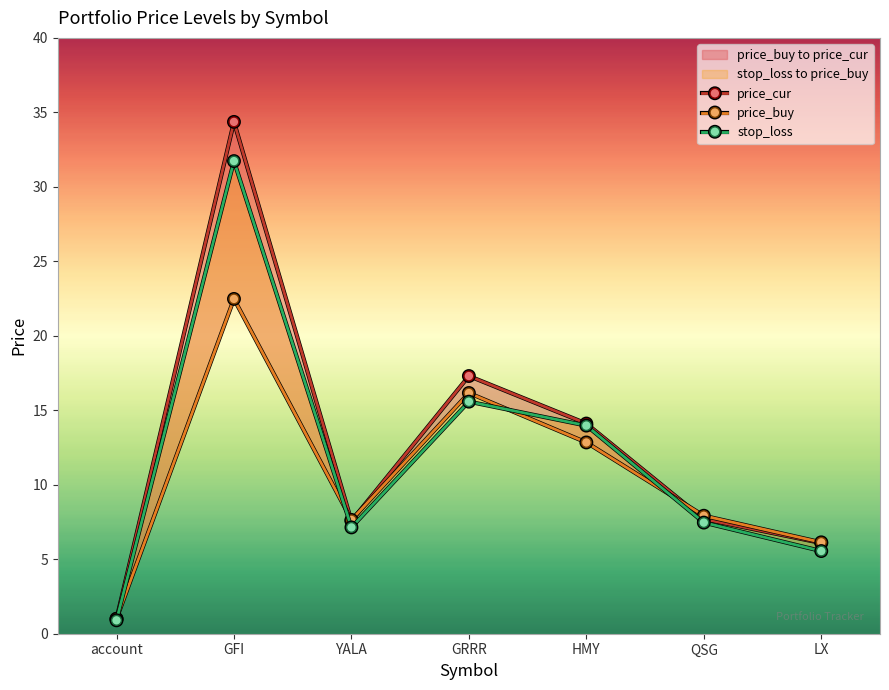

What is the difference between the second highest and minimum values in the stop_loss series?

14.7